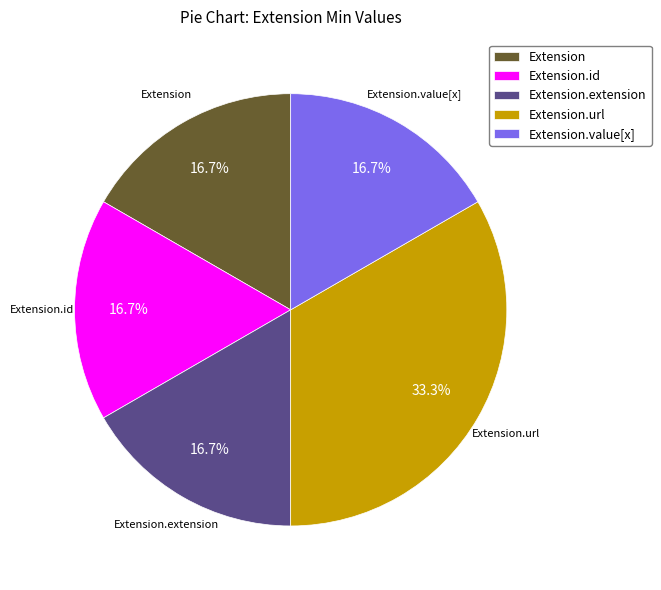

To the nearest percent, what is the difference between the largest and smallest slice percentages?

17%